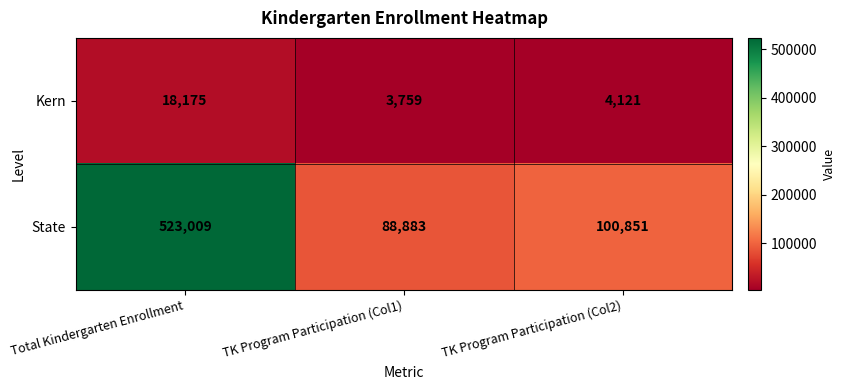

Read the State value at Total Kindergarten Enrollment.

523009